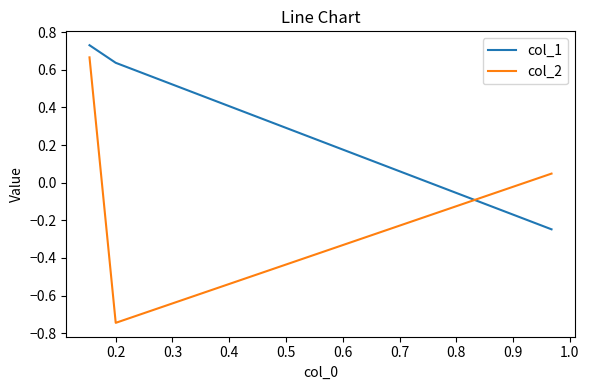

Read the col_2 value at 0.2.

-0.7